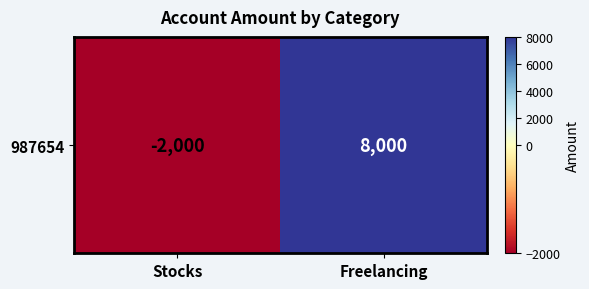

Rank the categories by value from lowest to highest.

Stocks, Freelancing